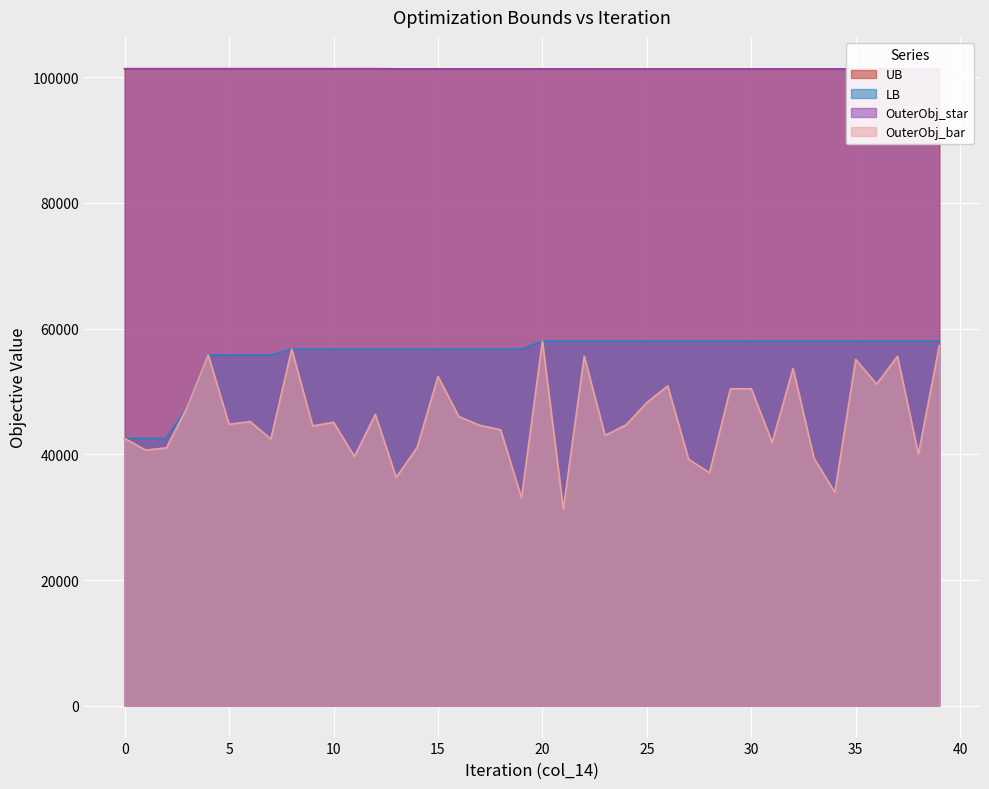

How many lines are shown in the chart?

4